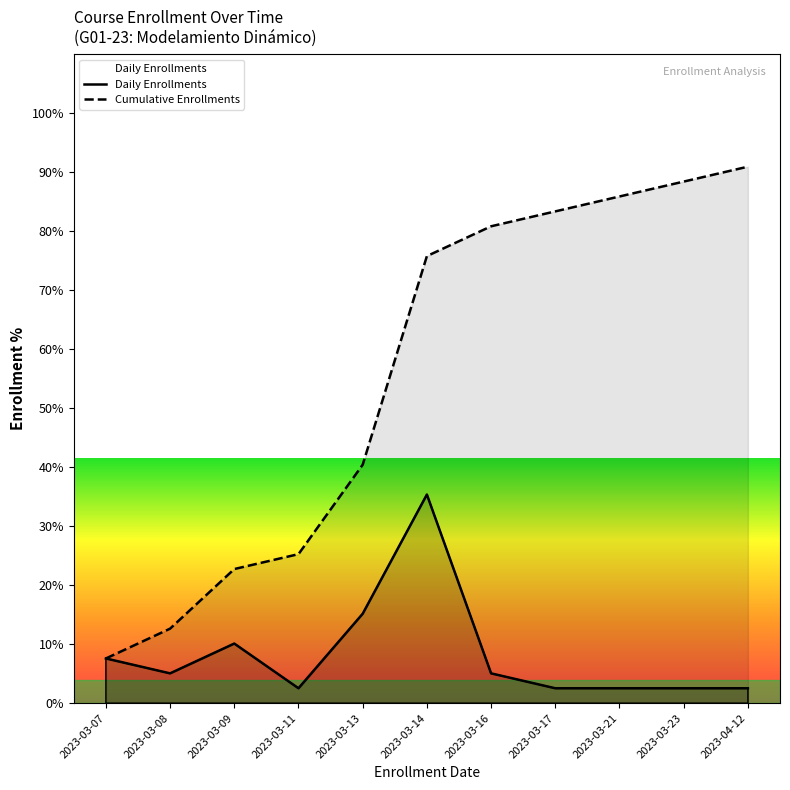

List the series in order of their overall mean, lowest first.

Daily Enrollments, Cumulative Enrollments